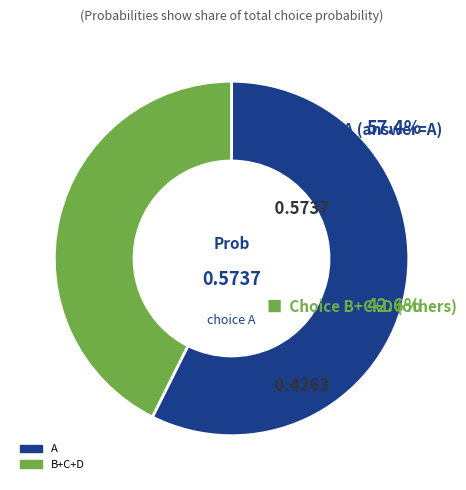

Approximately how many times larger is the value at B+C+D compared to A?

0.7